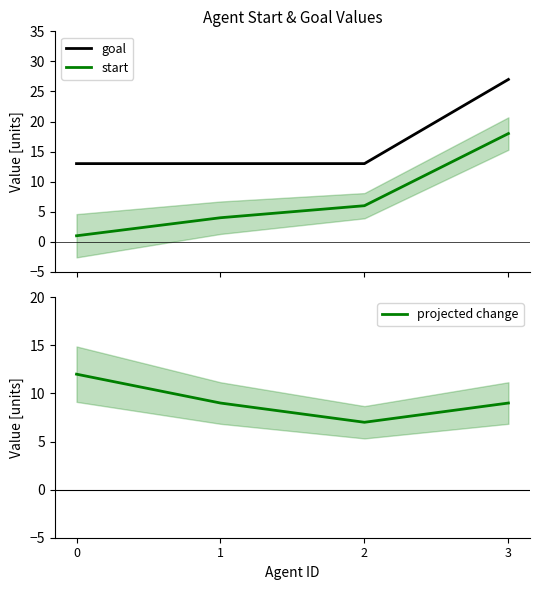

Between 3 and 0, which is larger?

3